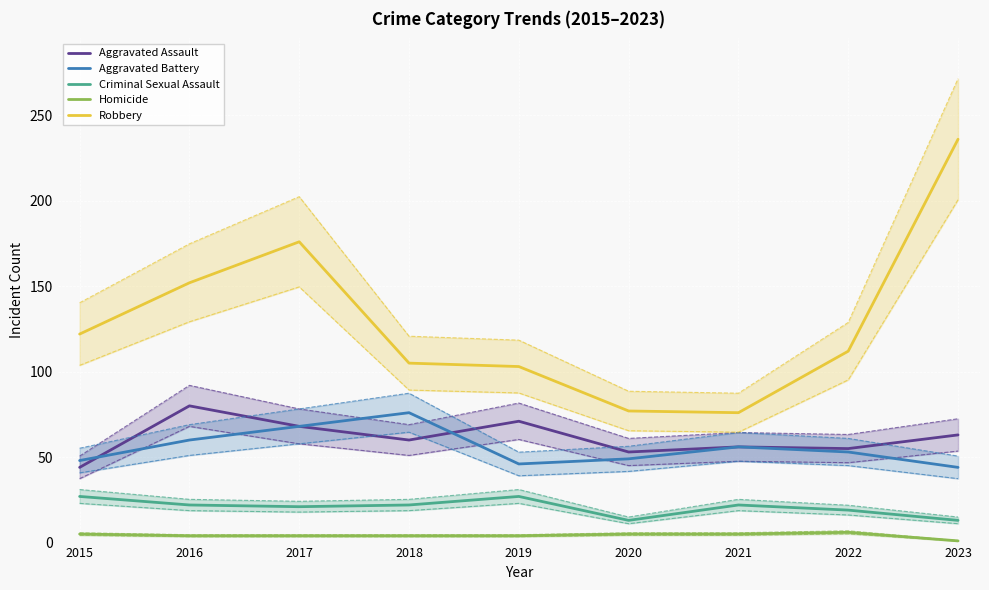

Which series has the largest range (max minus min)?

Robbery